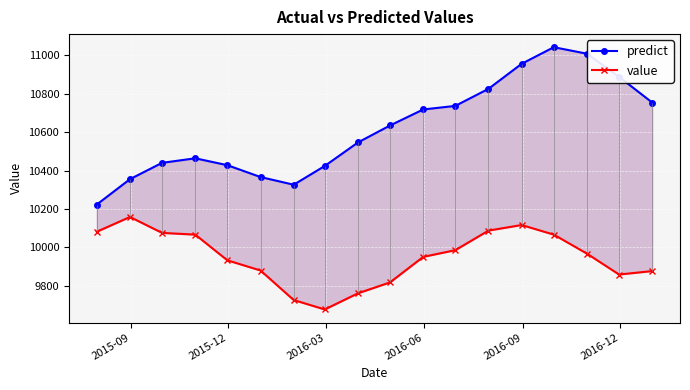

How many values in the predict series are below 10634?

9